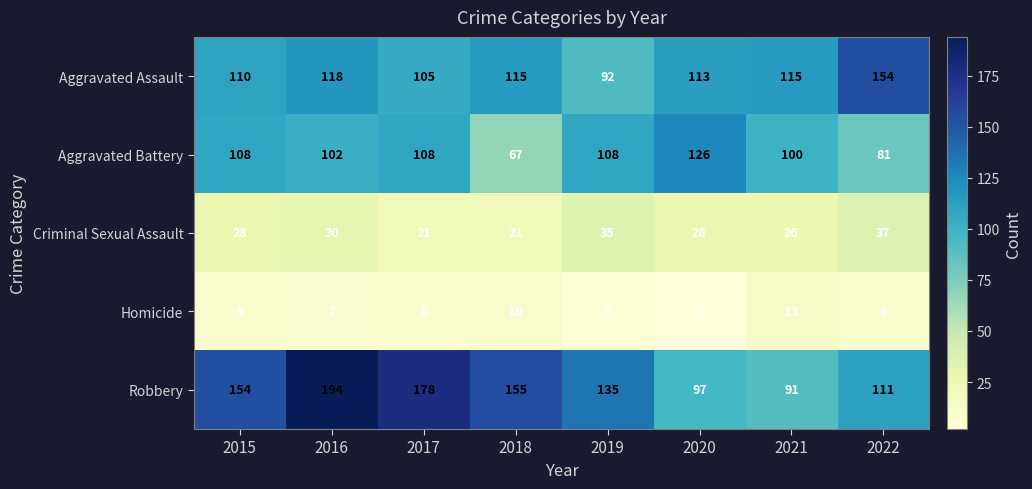

What is the greatest value displayed?

194